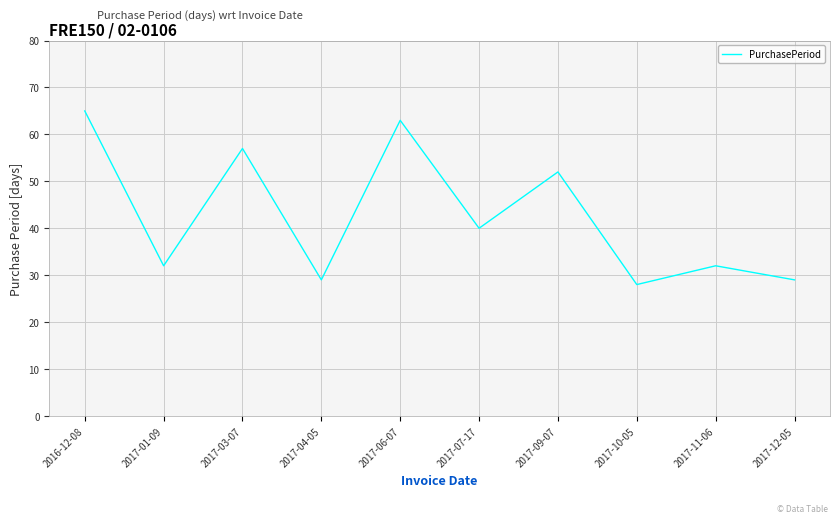

Where does the data first go above 40?

2016-12-08